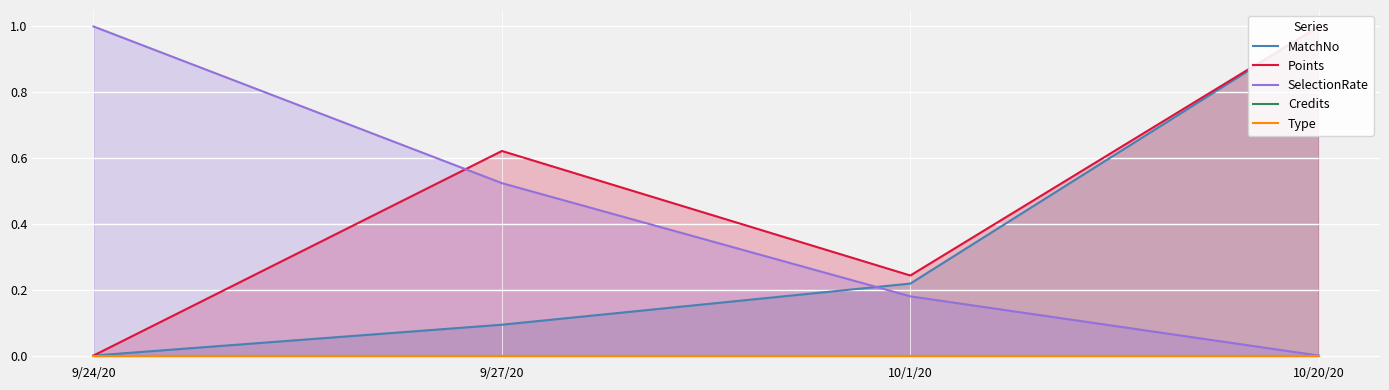

Which has a higher value, 10/1/20 or 9/27/20?

10/1/20